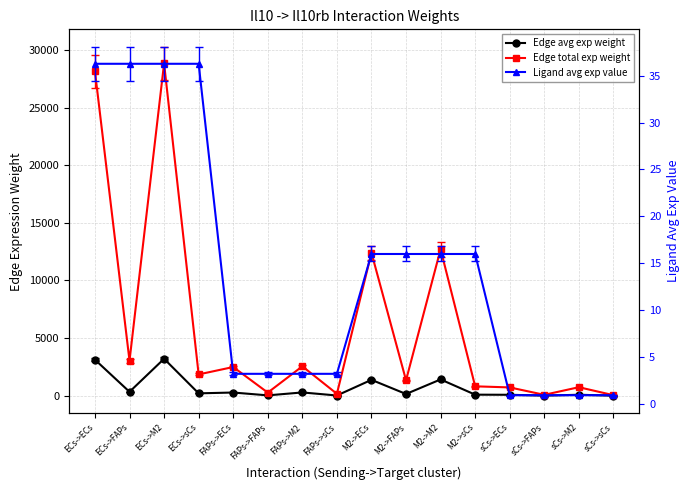

How many interior local peaks does the Edge avg exp weight series have?

6